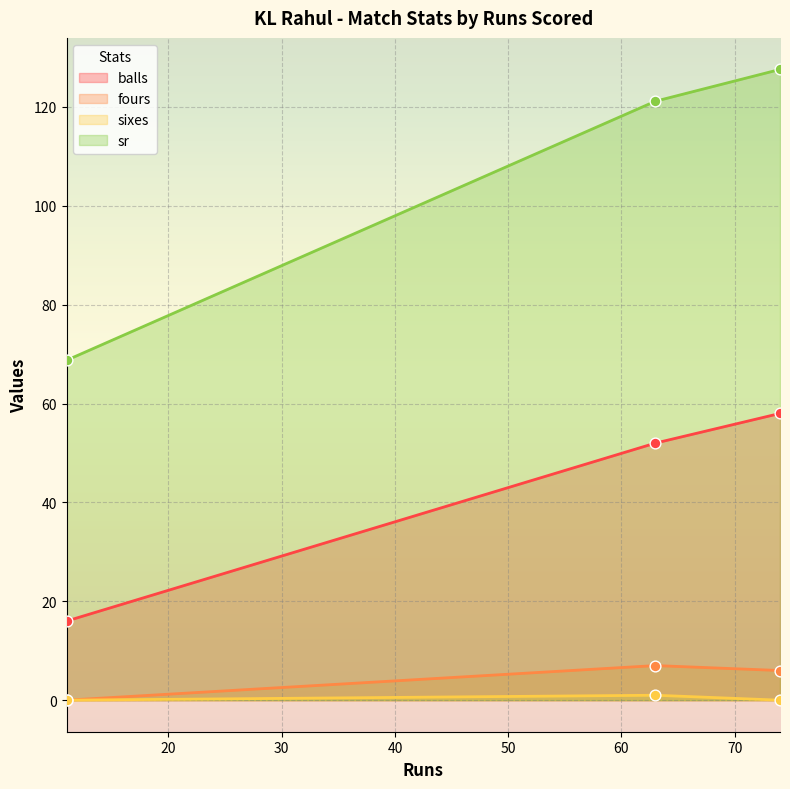

Which series contains the highest Y value?

sr